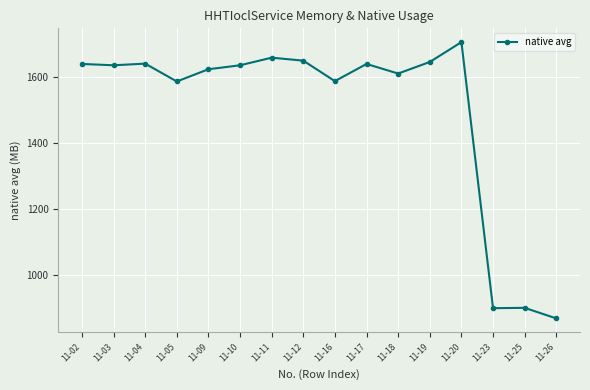

What is the value of the 15th point from the left?

900